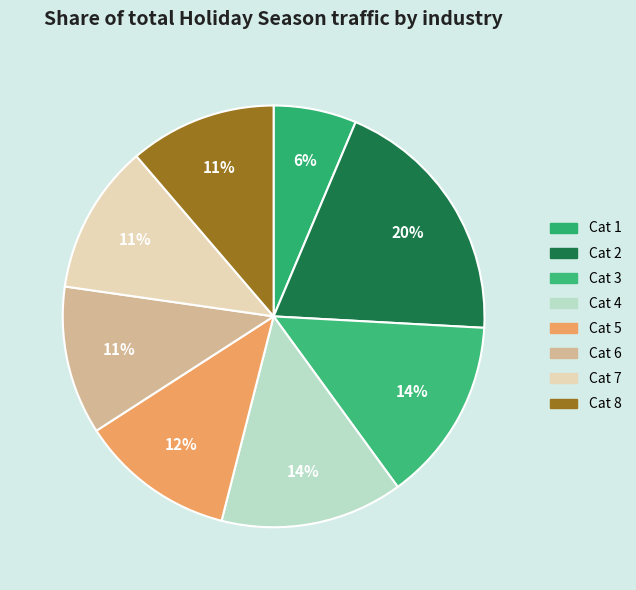

How many slices are in this pie chart?

8